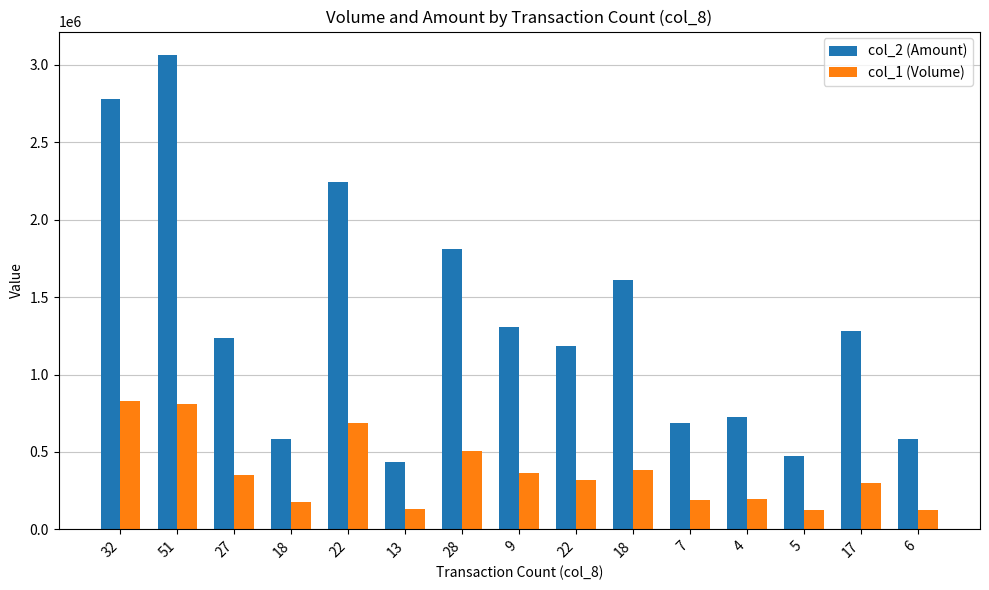

What is the average value of the col_1 (Volume) series?

365600